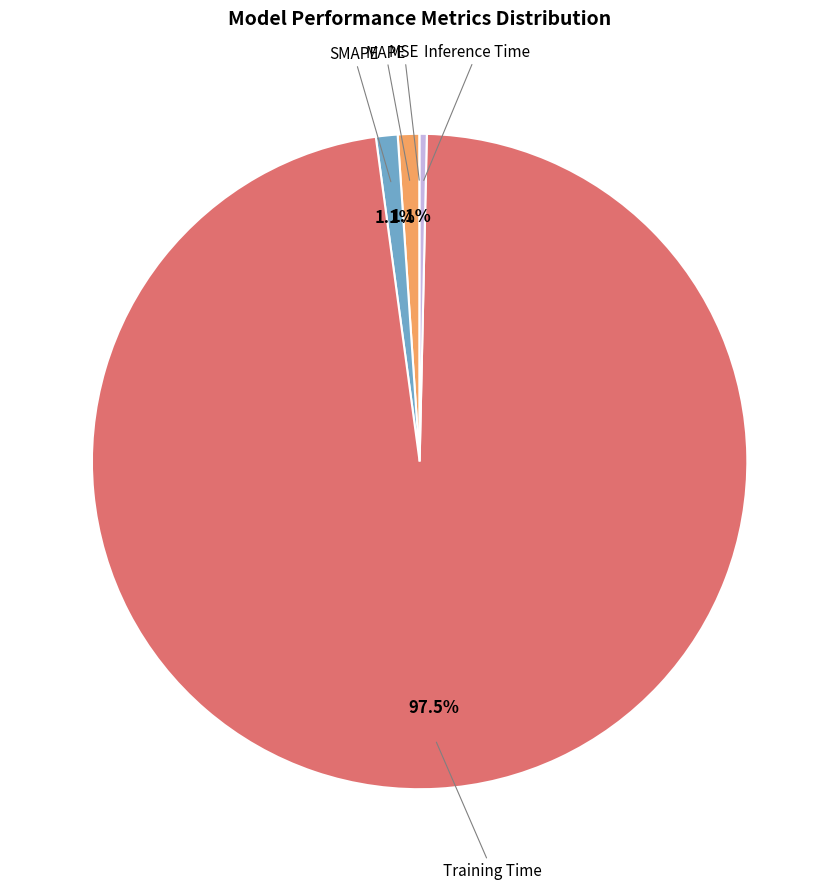

Is there a majority slice in this chart?

Yes